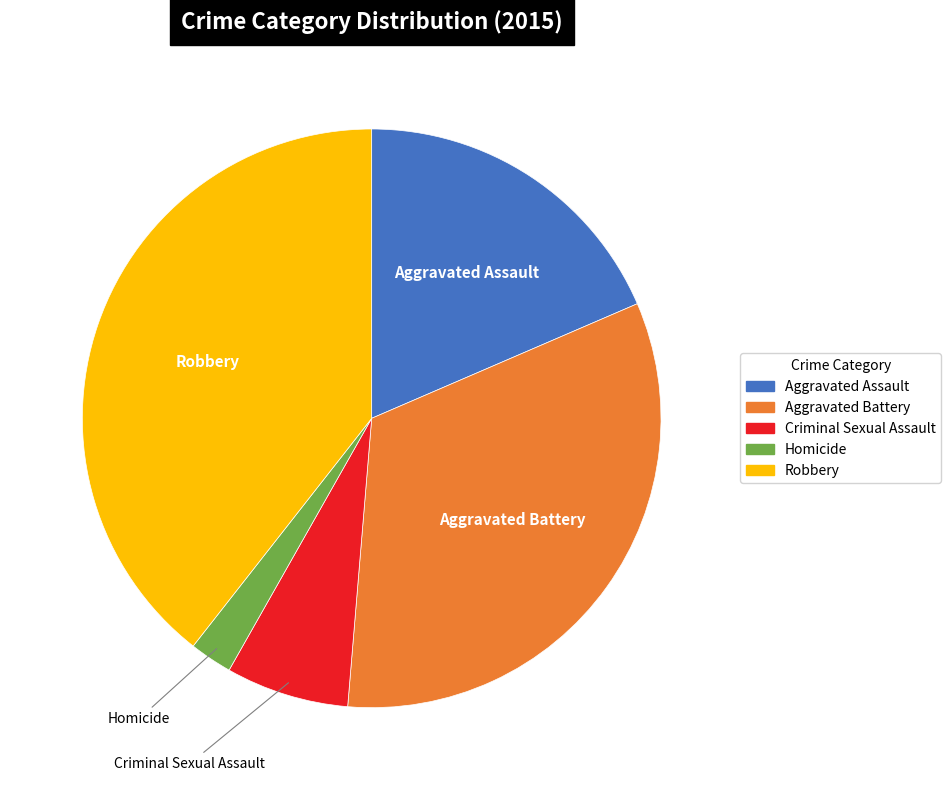

Combined, do Homicide and Aggravated Assault account for over 50%?

No